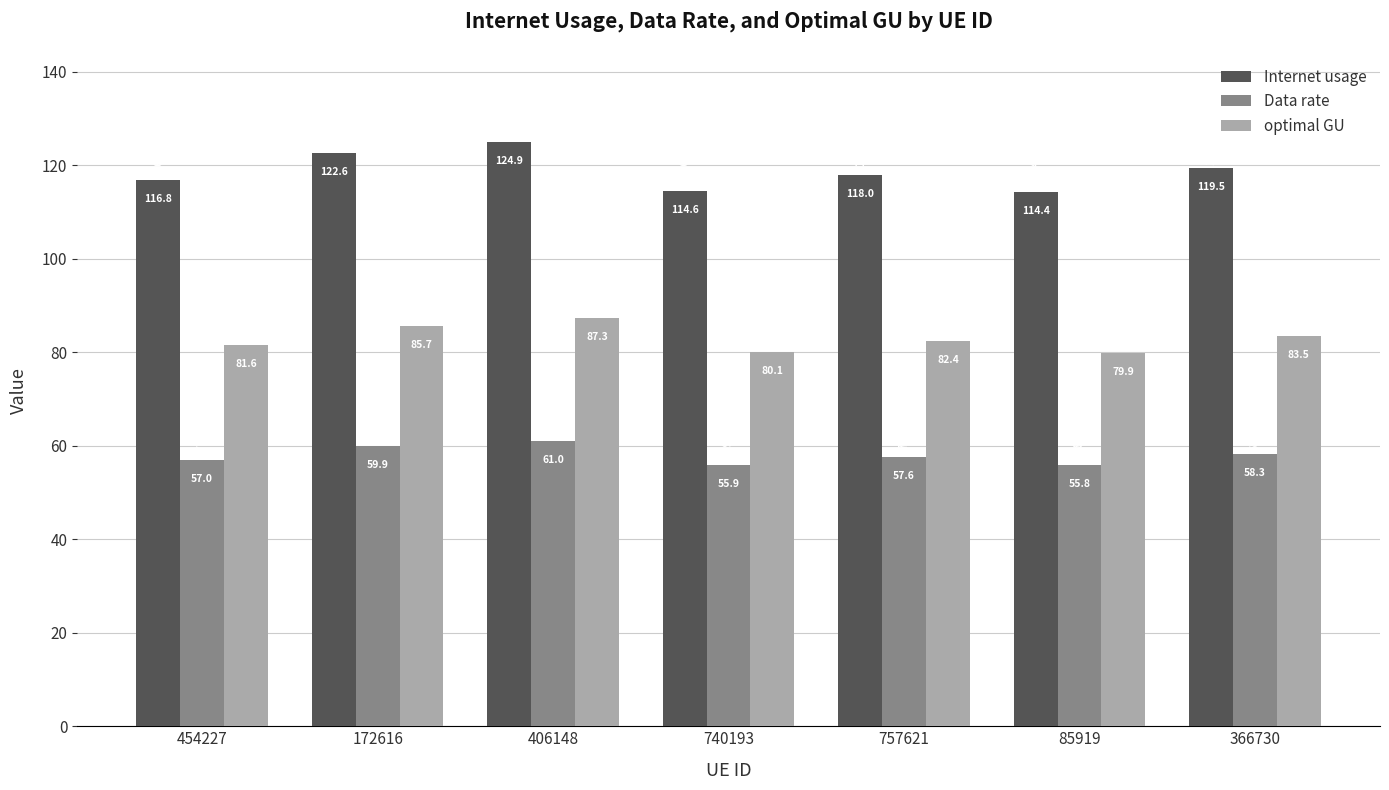

Reading right to left, extract all data points from this chart.

Internet usage: 366730=119.5	85919=114.4	757621=118.0	740193=114.6	406148=124.9	172616=122.6	454227=116.8
Data rate: 366730=58.3	85919=55.8	757621=57.6	740193=55.9	406148=61.0	172616=59.9	454227=57.0
optimal GU: 366730=83.5	85919=79.9	757621=82.4	740193=80.1	406148=87.3	172616=85.7	454227=81.6